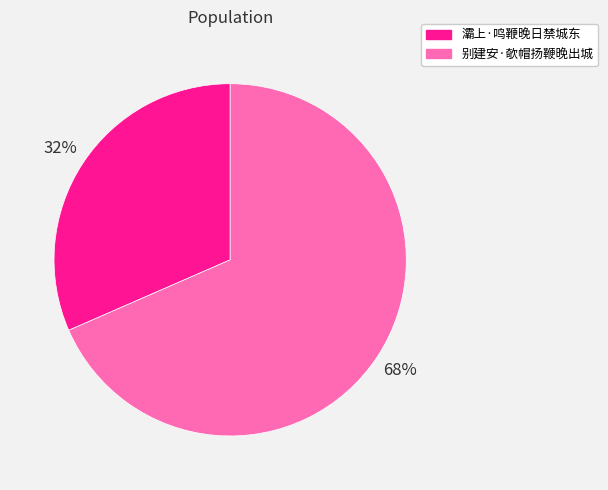

To the nearest percent, what is the combined percentage of 别建安·欹帽扬鞭晚出城 and 灞上·鸣鞭晚日禁城东?

100%